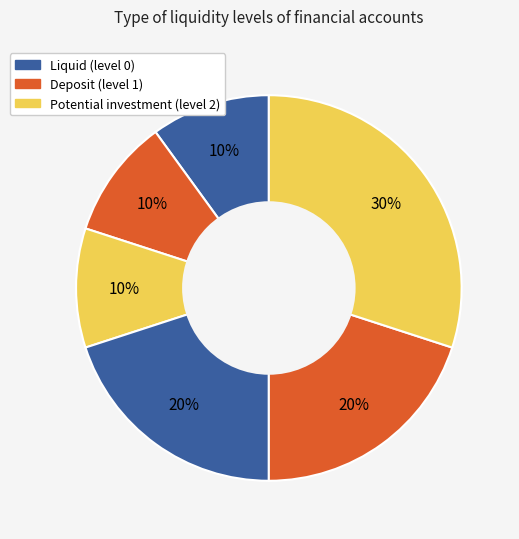

Count the number of slices in the pie.

6